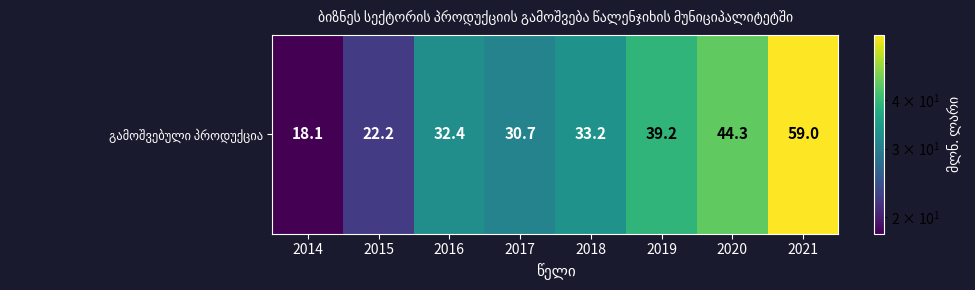

Which category has the lowest value across all series?

2014